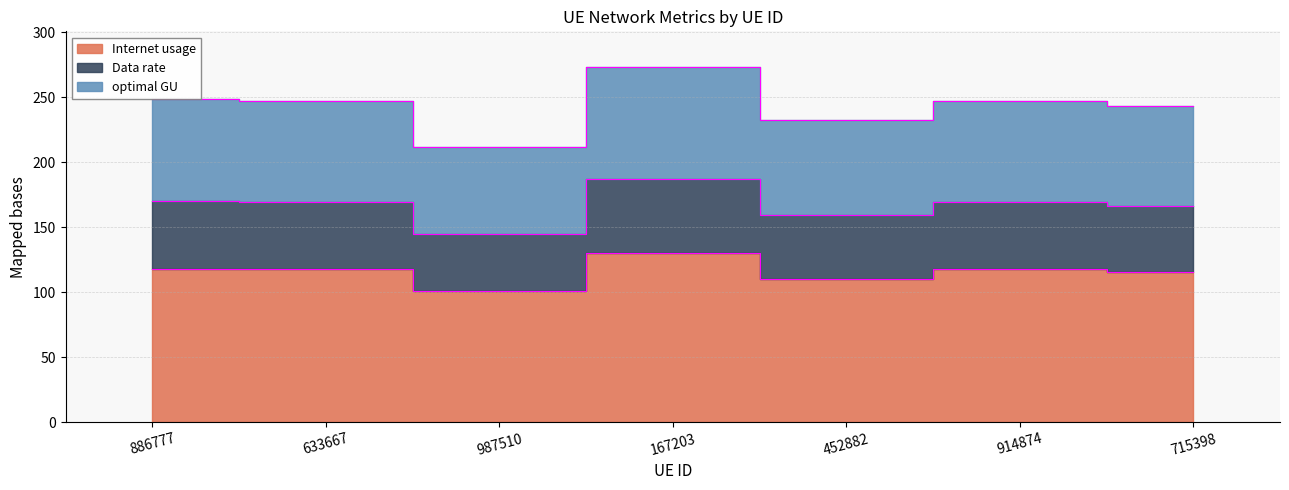

What are all the series names shown in the legend?

Internet usage, Data rate, optimal GU